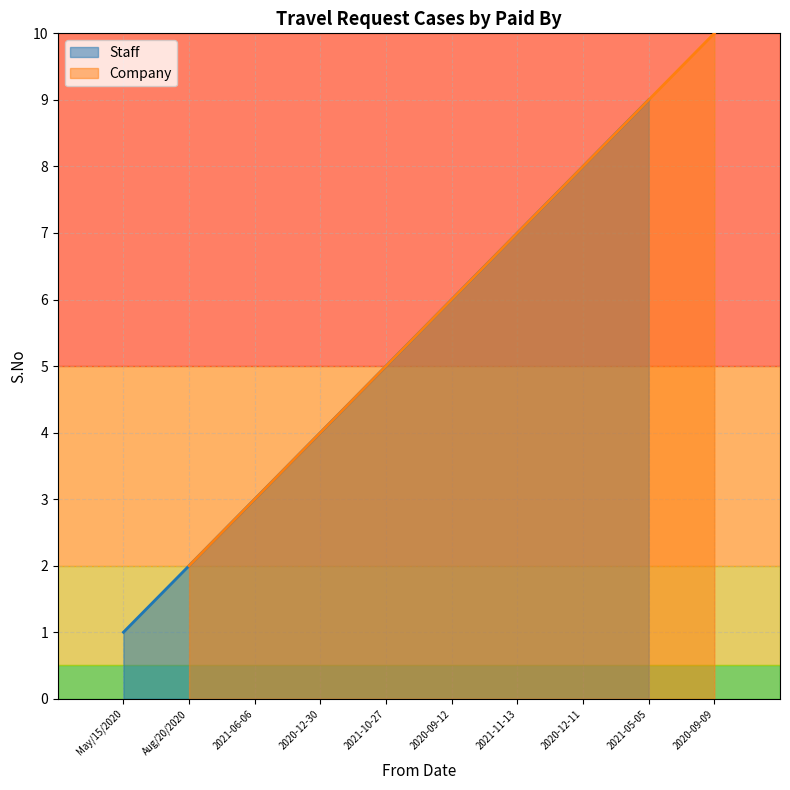

Is it true that Company equals 2 at Aug/20/2020?

True